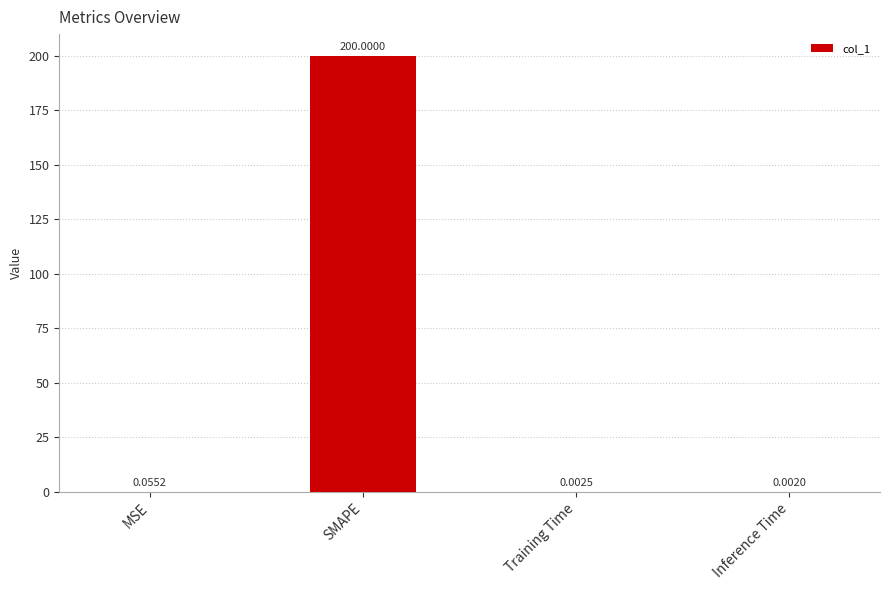

Between Inference Time and Training Time, which is larger?

Training Time